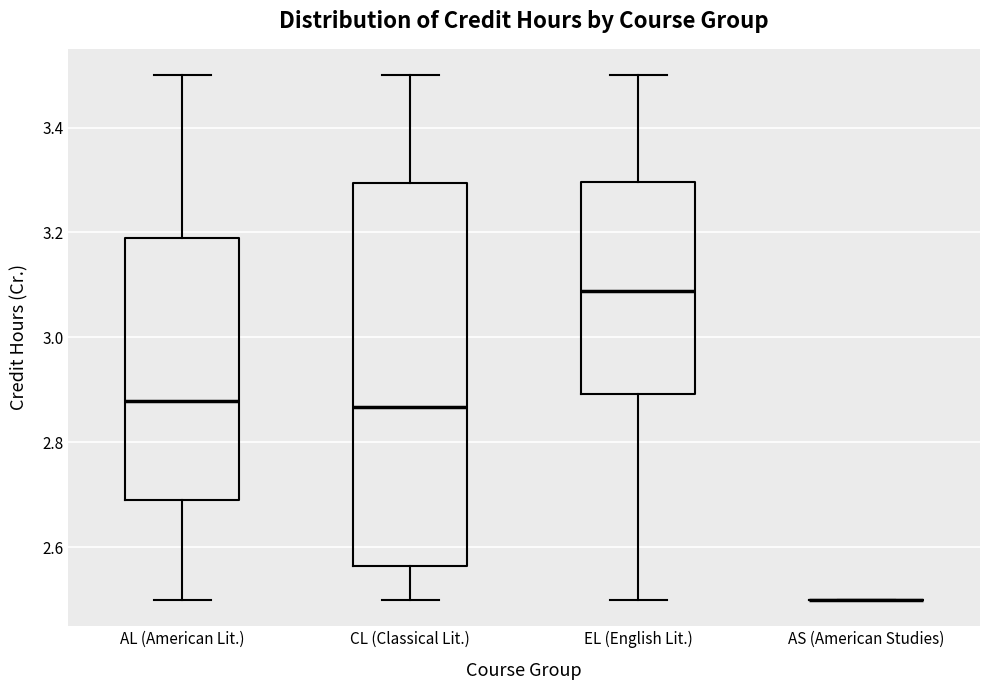

Reading left to right, read every box against the y-axis: the position of its median line, the range the box covers, and the ends of its whiskers. The values are not printed on the chart, so give them approximately, as read against the axis.

AL (American Lit.): median 2.88, box 2.68 to 3.18, whiskers 2.50 to 3.50
CL (Classical Lit.): median 2.86, box 2.56 to 3.30, whiskers 2.50 to 3.50
EL (English Lit.): median 3.08, box 2.90 to 3.30, whiskers 2.50 to 3.50
AS (American Studies): box collapsed to a line at 2.50, whiskers 2.50 to 2.50